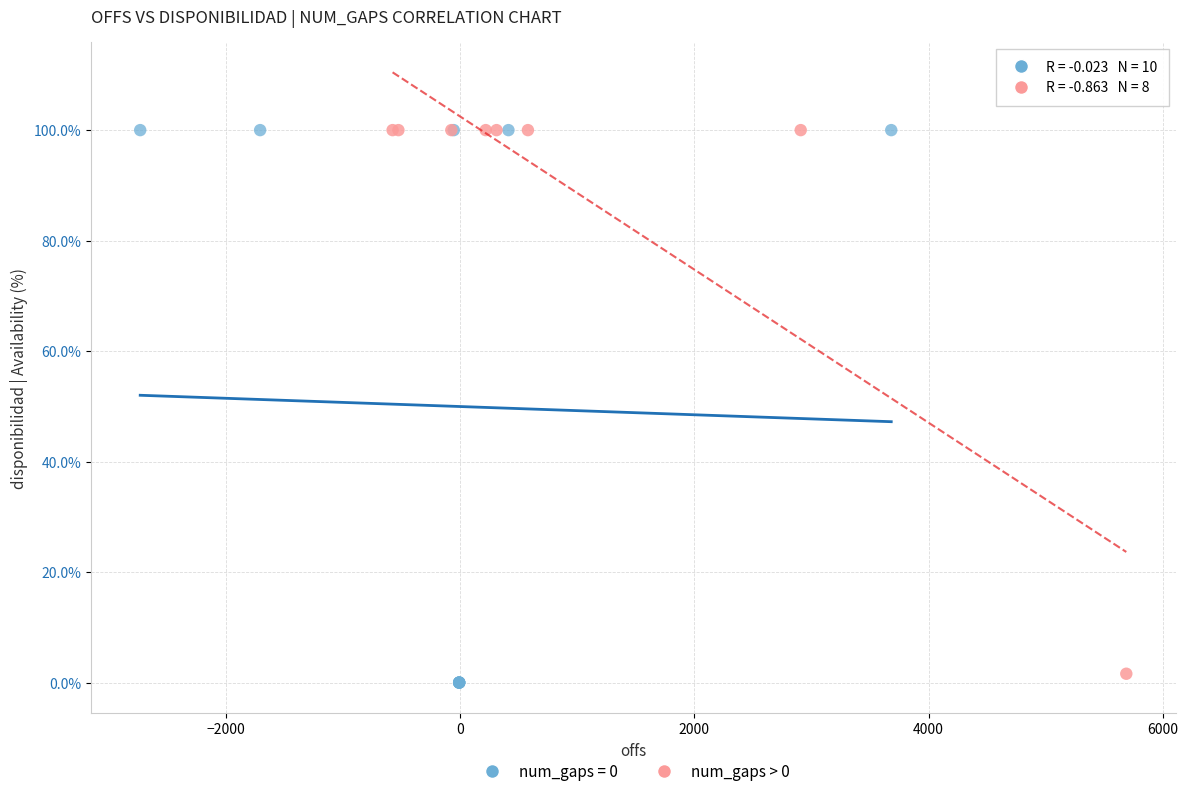

What are all the series names shown in the legend?

num_gaps = 0, num_gaps > 0